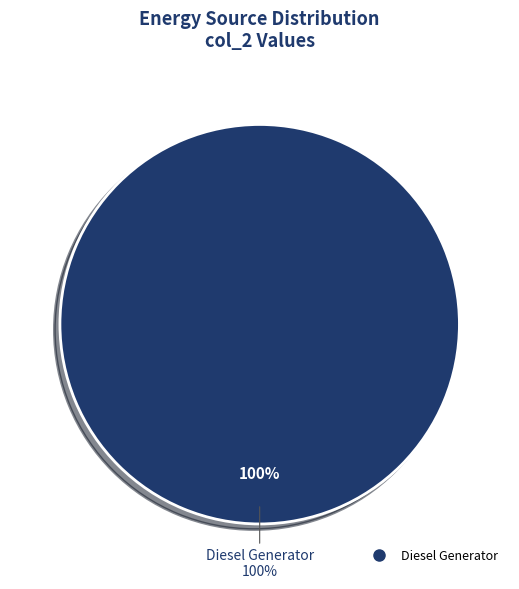

Does Owned PV represent more than half of the total?

No